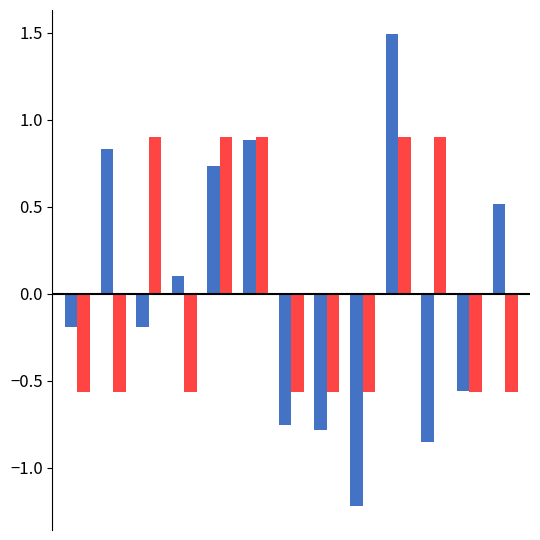

What is the greatest value displayed?

1.5